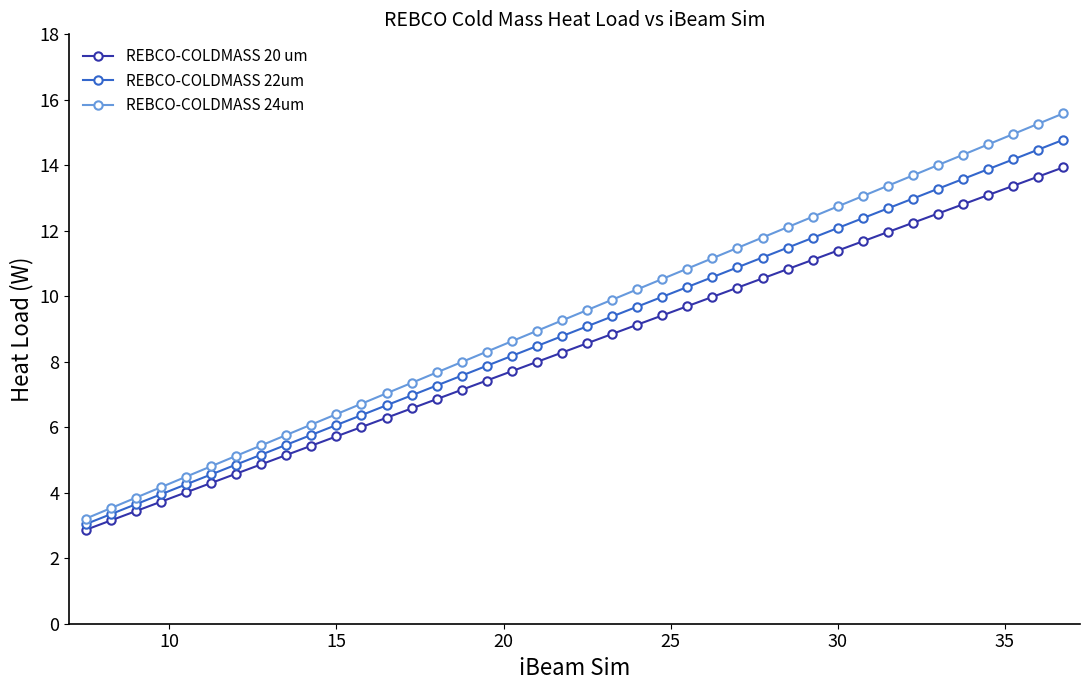

True or false: REBCO-COLDMASS 24um and REBCO-COLDMASS 20 um intersect in this chart.

False